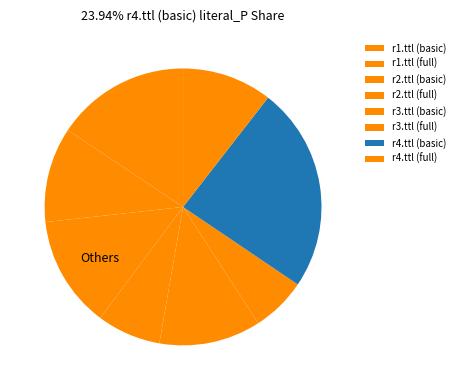

To the nearest percent, what is the average slice percentage?

12%